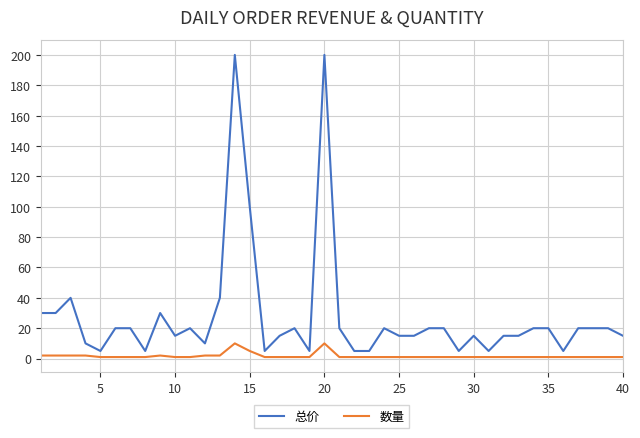

At how many categories does at least one series exceed 78?

3